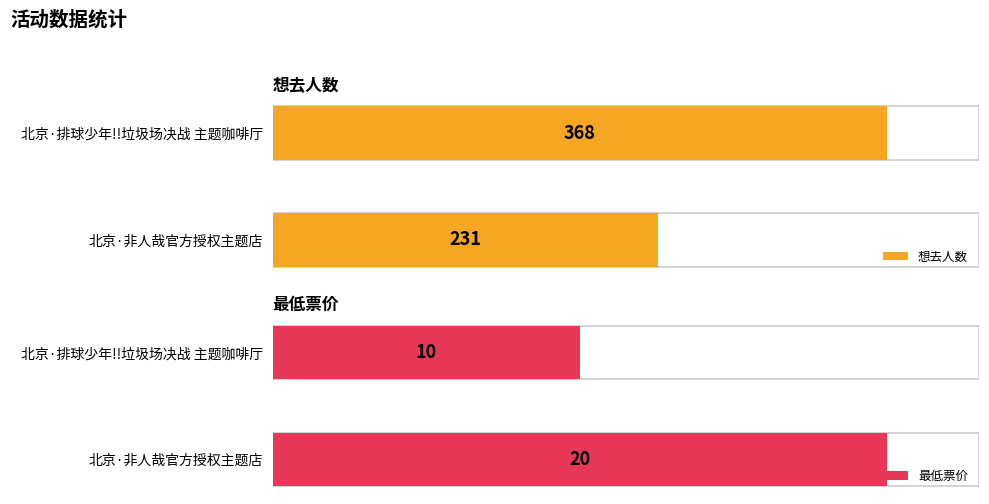

What is the maximum value for 想去人数?

368